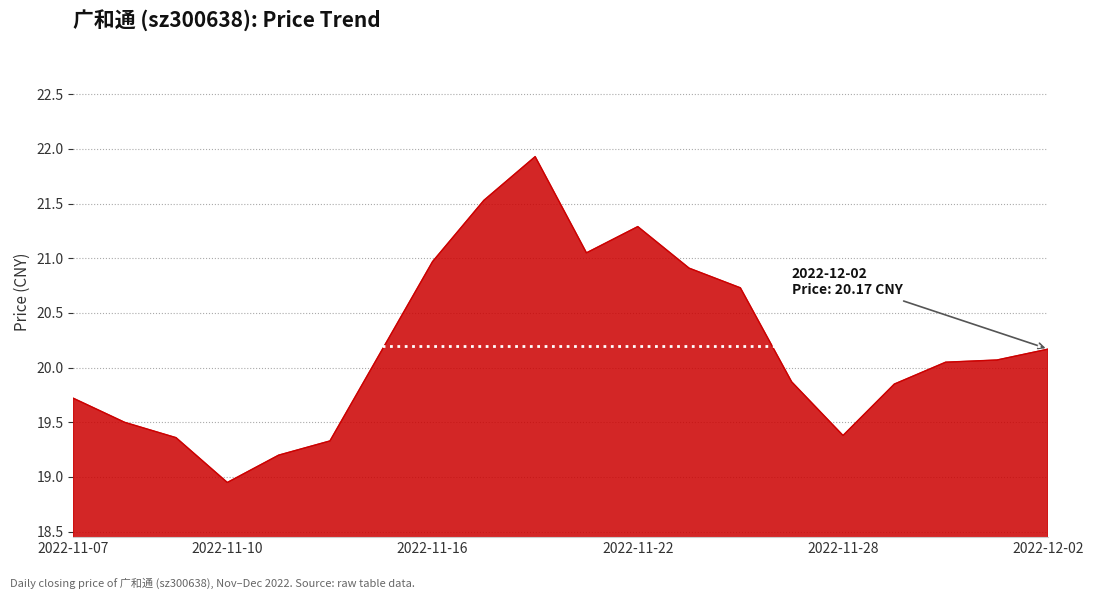

What is the difference between the maximum and minimum values?

3.0